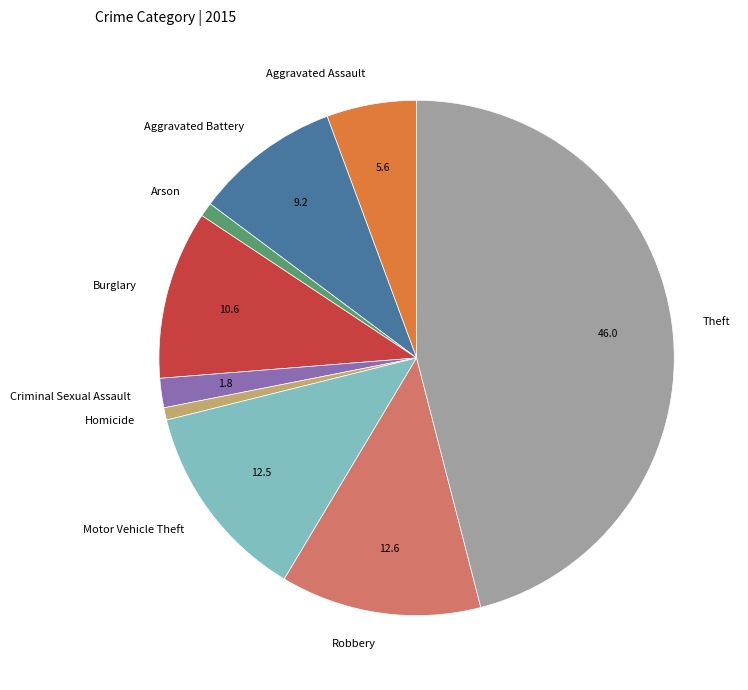

True or false: Robbery accounts for 13% of the total.

True